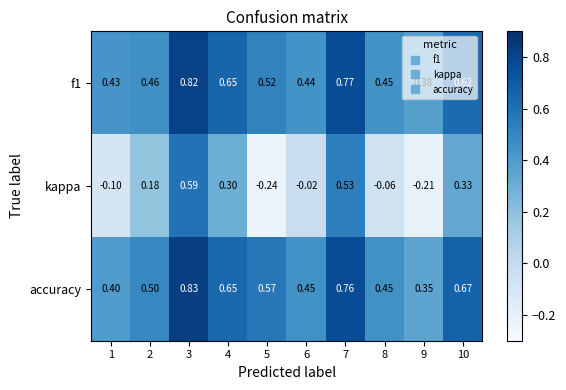

Which series changed the most between 2 and 10?

accuracy